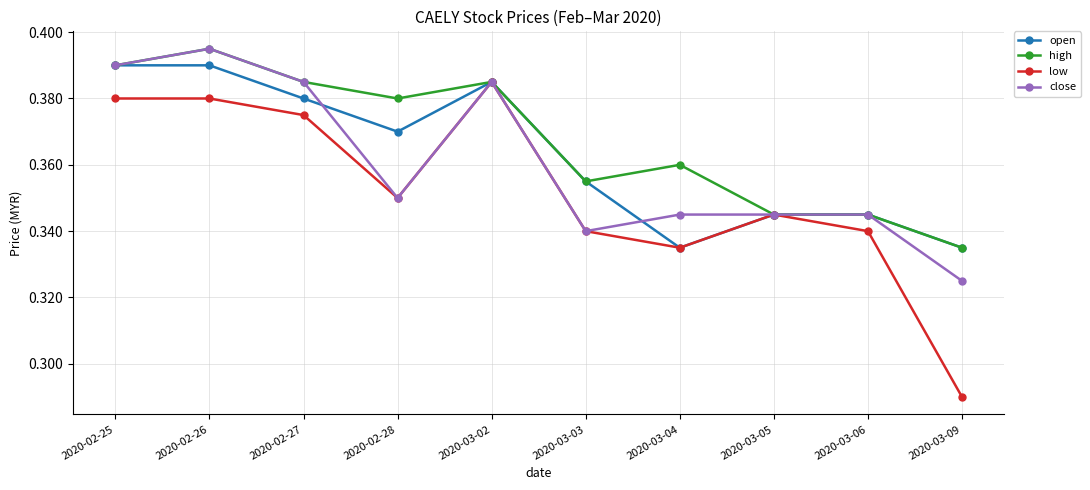

Where is low nearest to the value 0?

2020-03-09